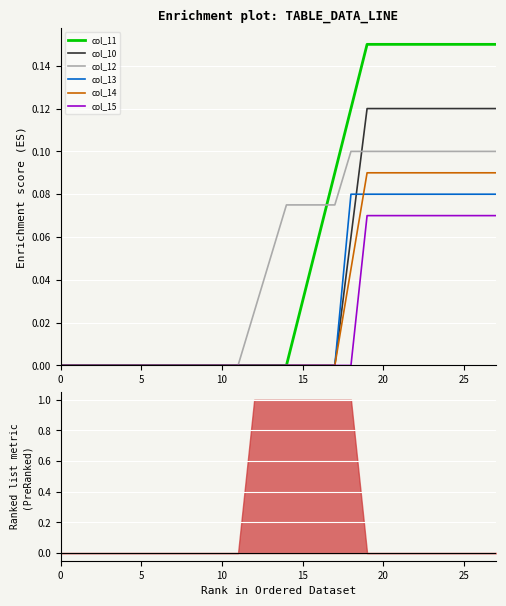

Count the number of data series in this chart.

6